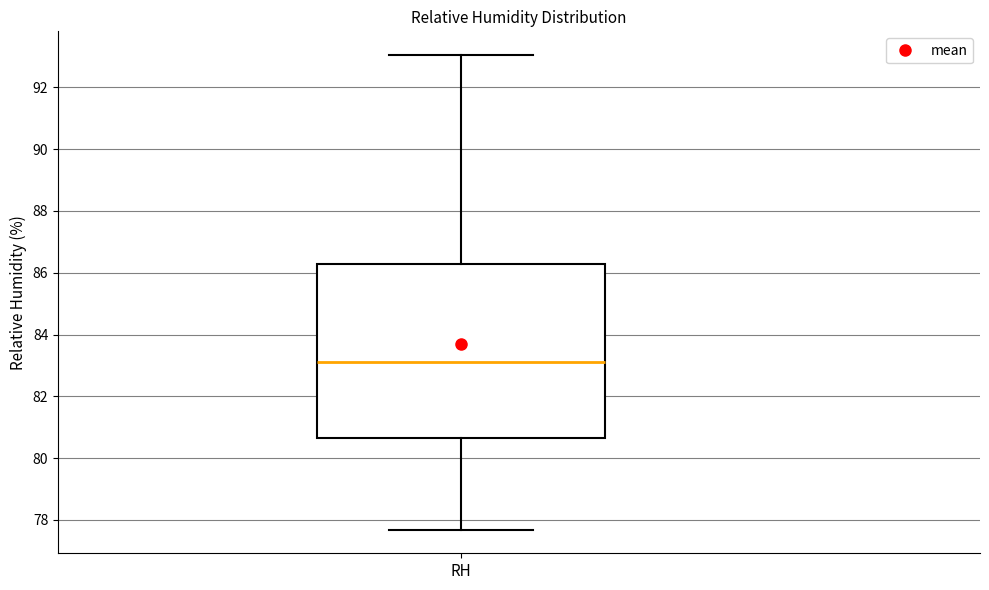

Where is the upper edge of the box for RH on the y-axis? The values are not printed on the chart, so give them approximately, as read against the axis.

86.2